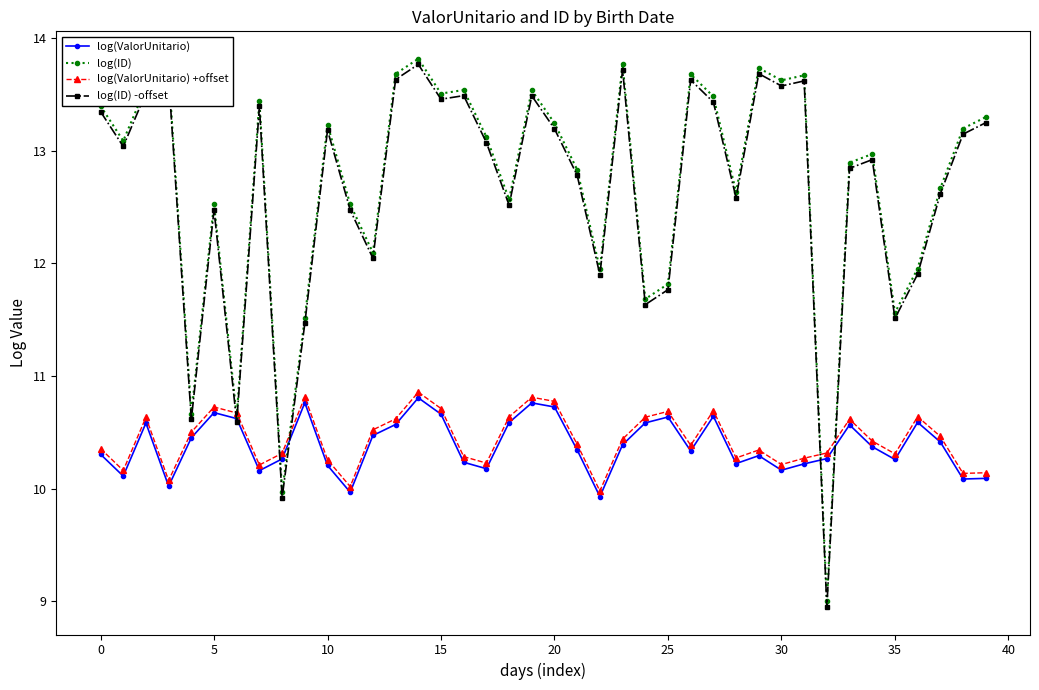

Count the number of data series in this chart.

4